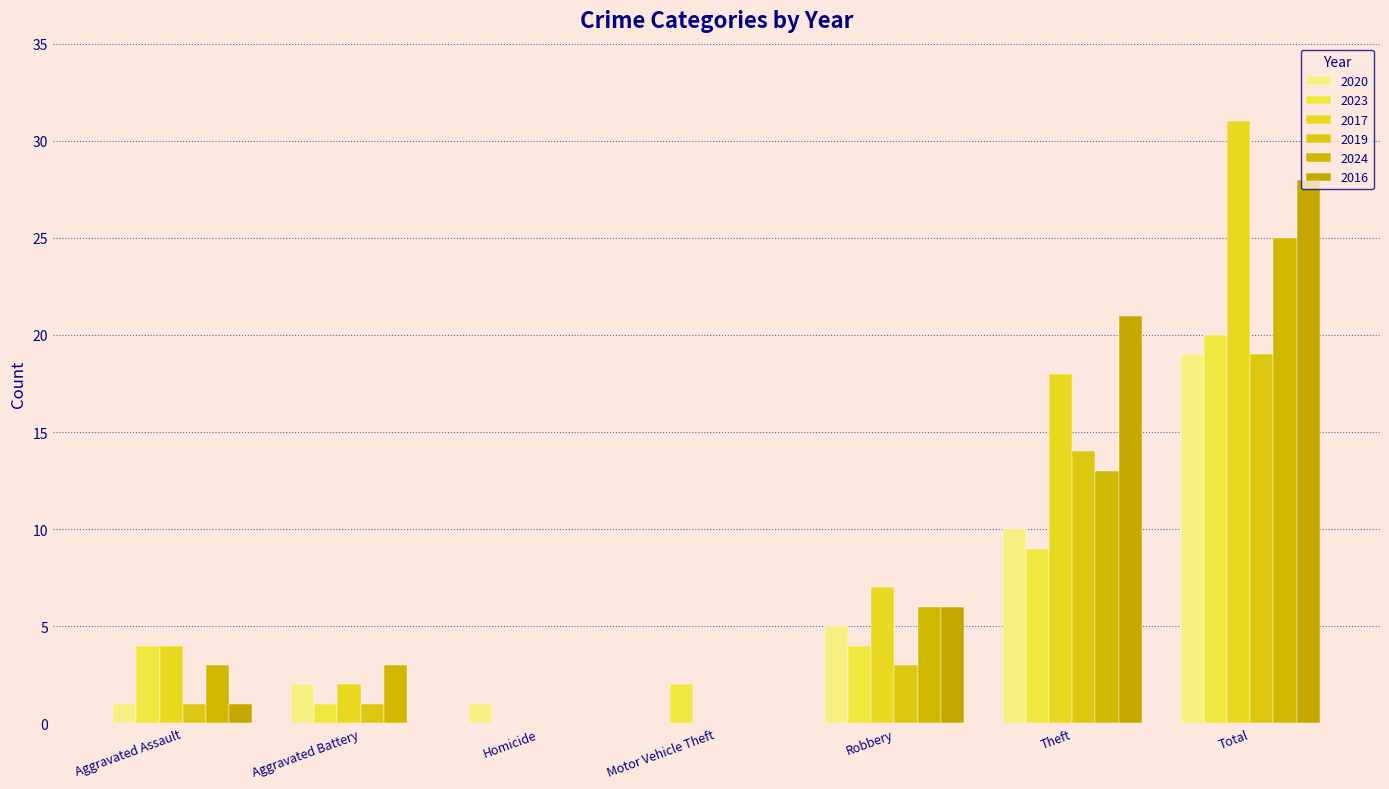

List the labels in order of 2023 value, largest first.

Total, Theft, Aggravated Assault, Robbery, Motor Vehicle Theft, Aggravated Battery, Homicide